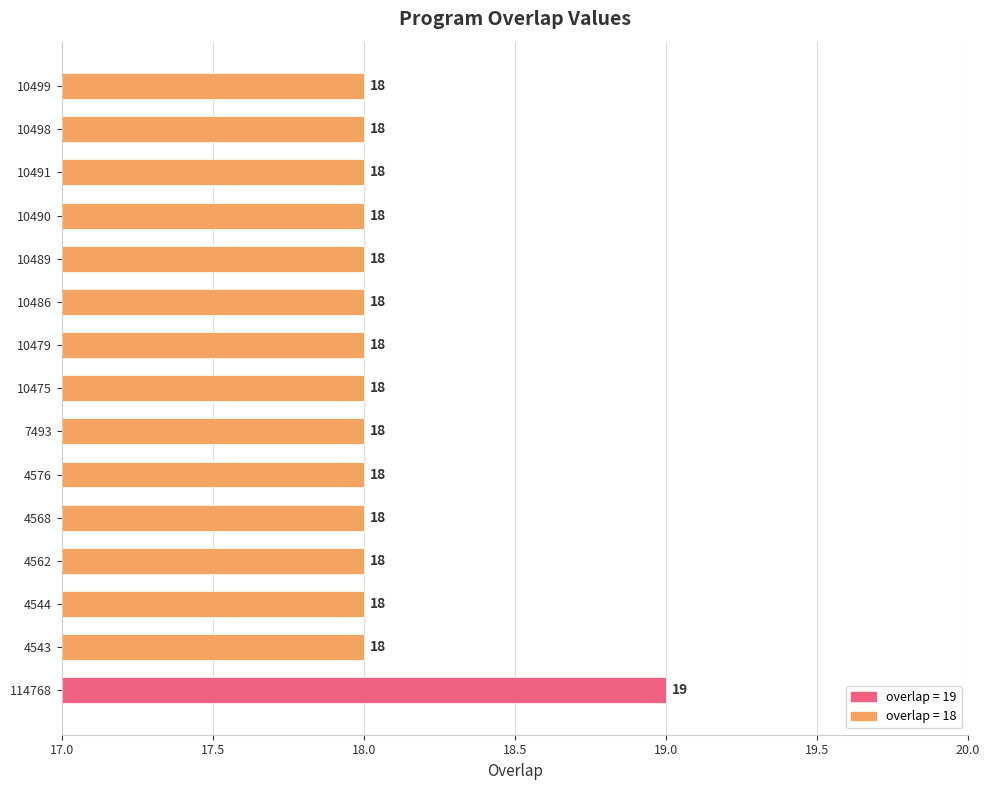

What is the smallest value displayed?

18